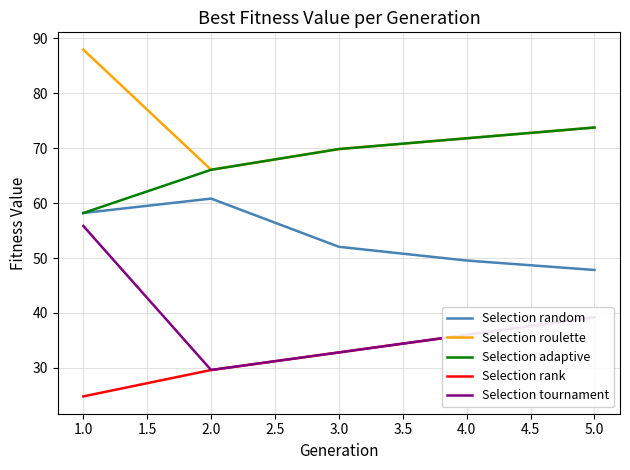

What is the highest value of the Selection roulette series?

87.9